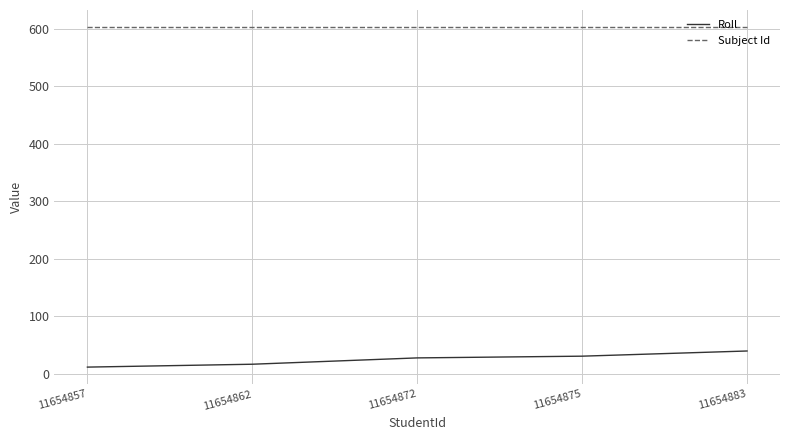

How many series are shown in this chart?

2